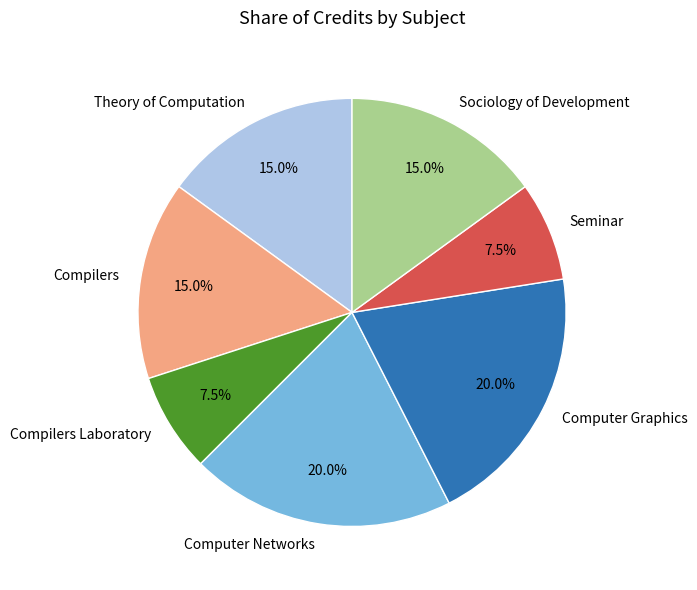

Which has a higher value, Compilers Laboratory or Computer Graphics?

Computer Graphics